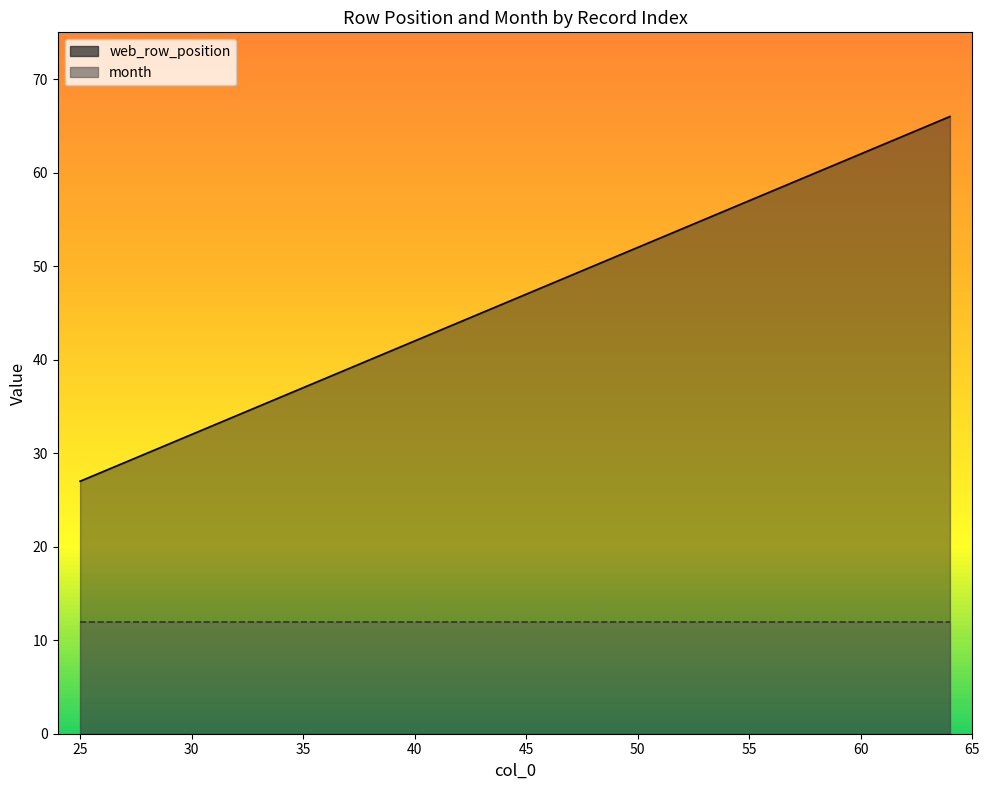

List the labels in order of value, smallest first.

25, 26, 27, 28, 29, 30, 31, 32, 33, 34, 35, 36, 37, 38, 39, 40, 41, 42, 43, 44, 45, 46, 47, 48, 49, 50, 51, 52, 53, 54, 55, 56, 57, 58, 59, 60, 61, 62, 63, 64